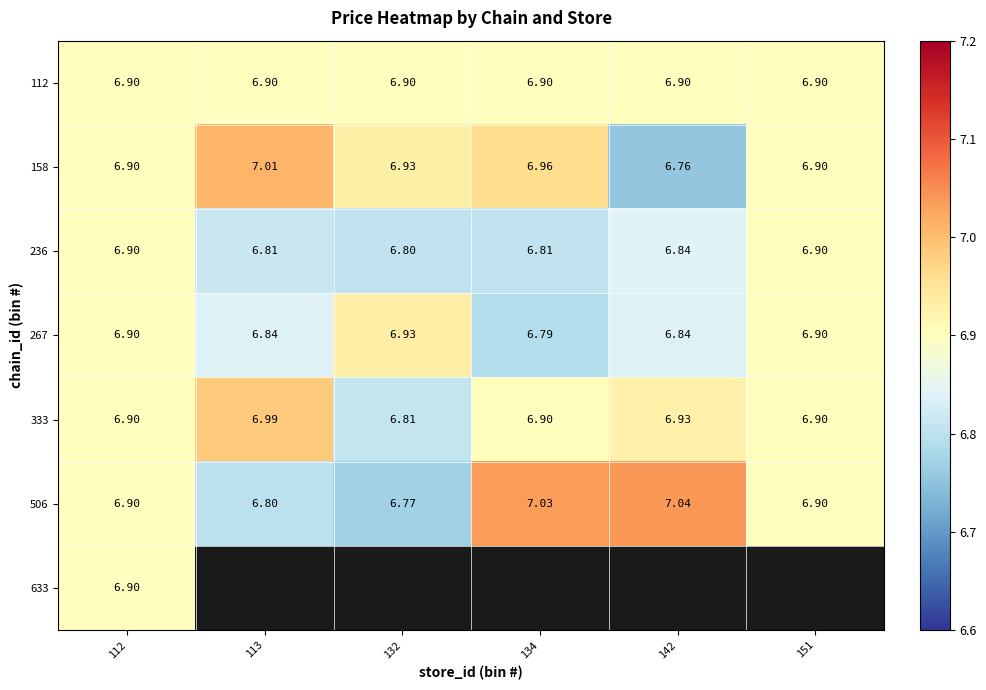

How many 267 values are between 6 and 7?

6